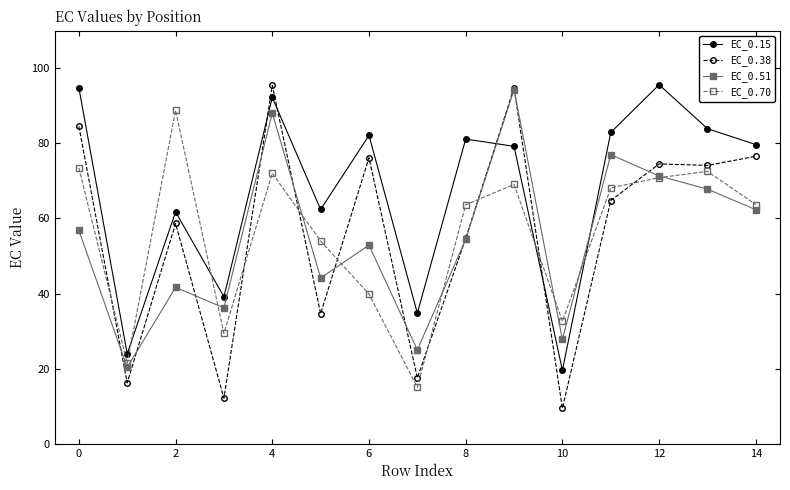

True or false: EC_0.38 has more than 1 points higher than both neighbors.

True